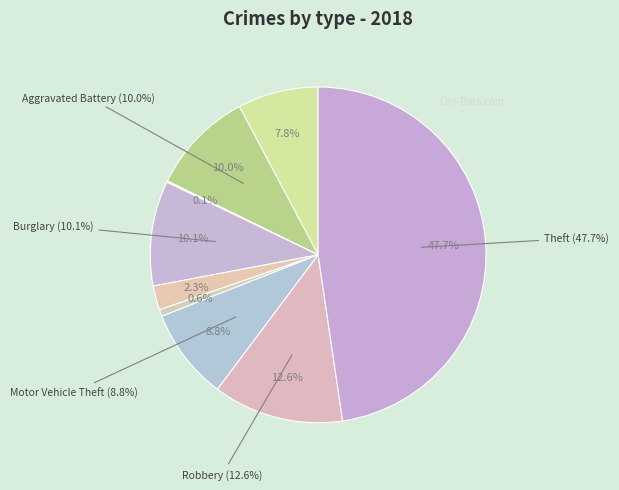

What is the largest slice in the pie chart?

Theft